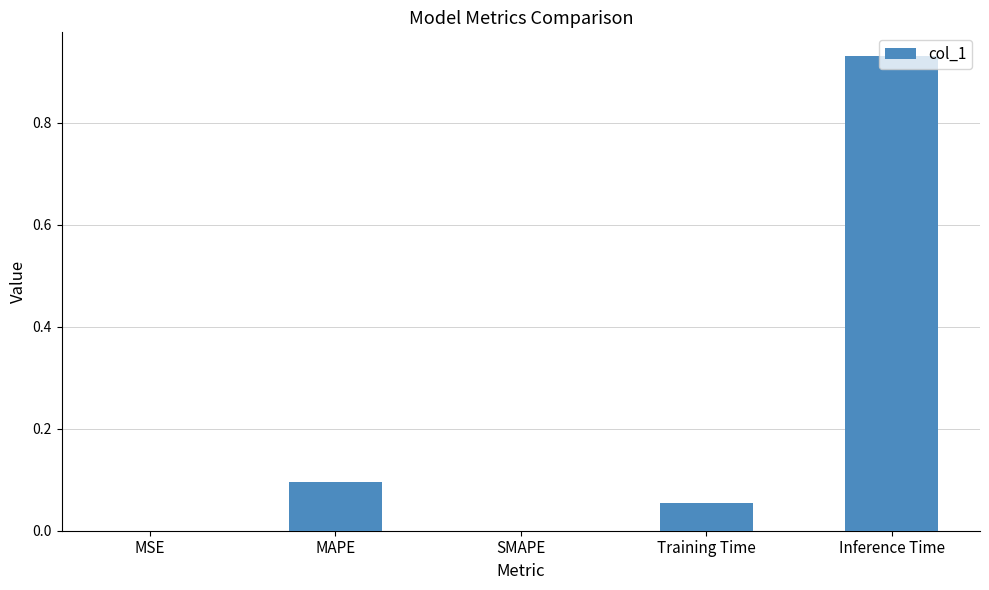

How many data points does each series have?

5